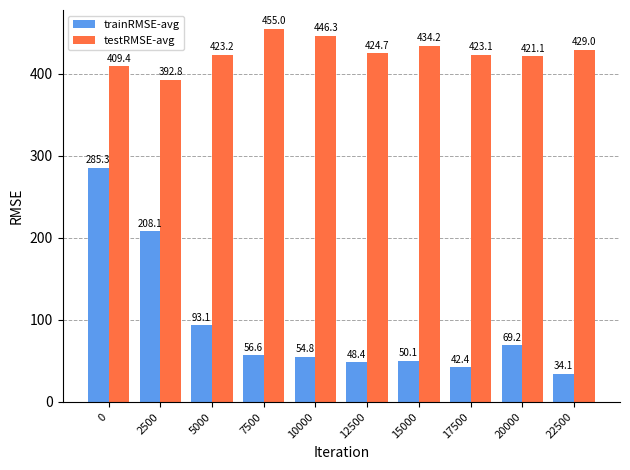

What is the spread (max minus min) of values at 0?

124.1